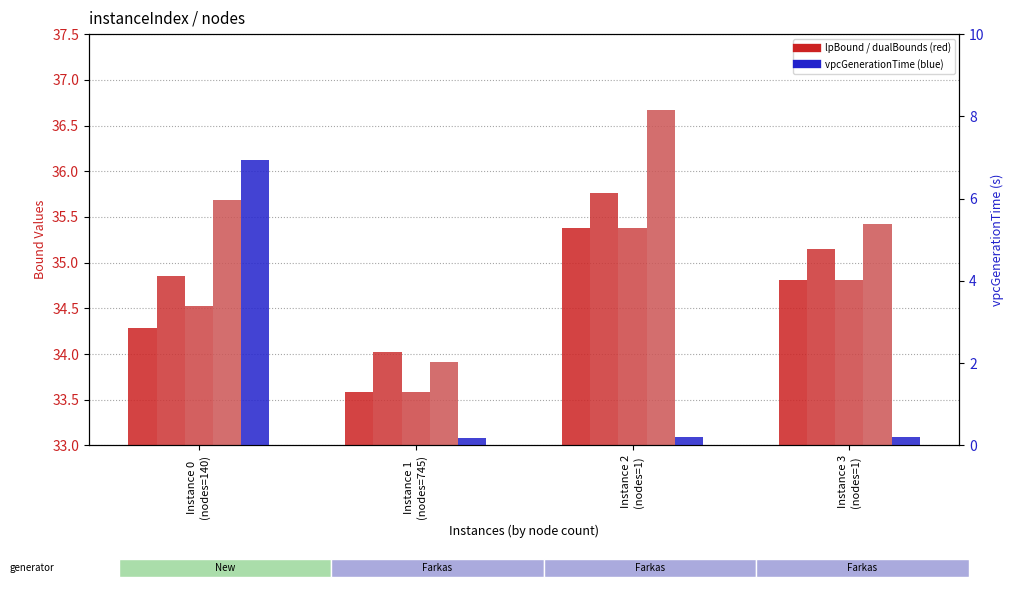

How many values in the rootDualBound series exceed 35?

3